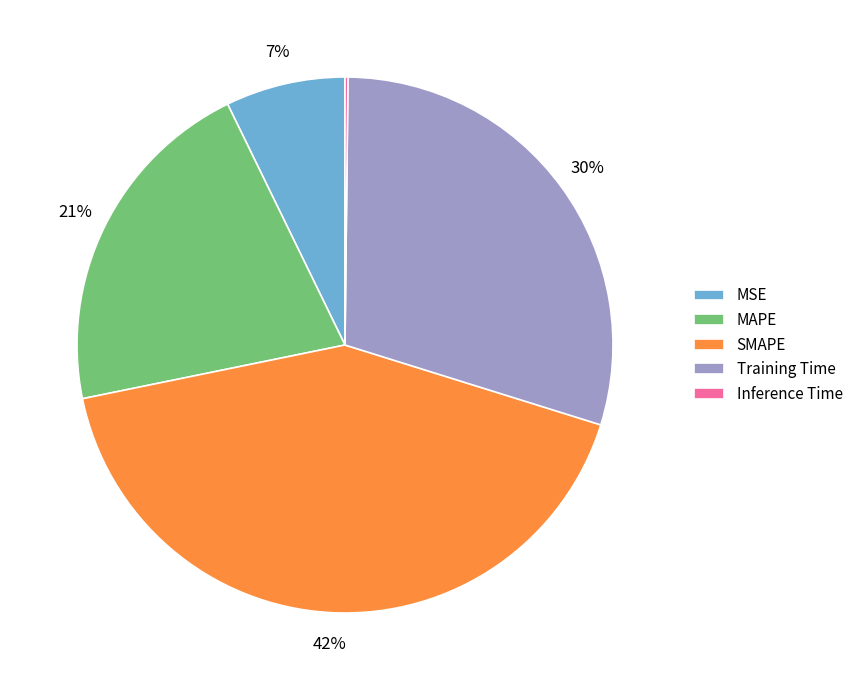

Does MAPE represent more than half of the total?

No